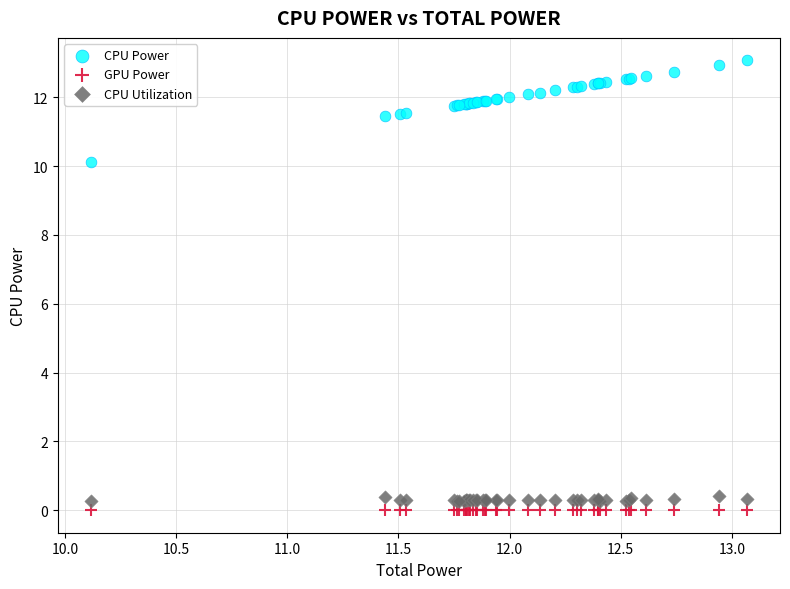

Across all series, what Y value is closest to 6?

10.1